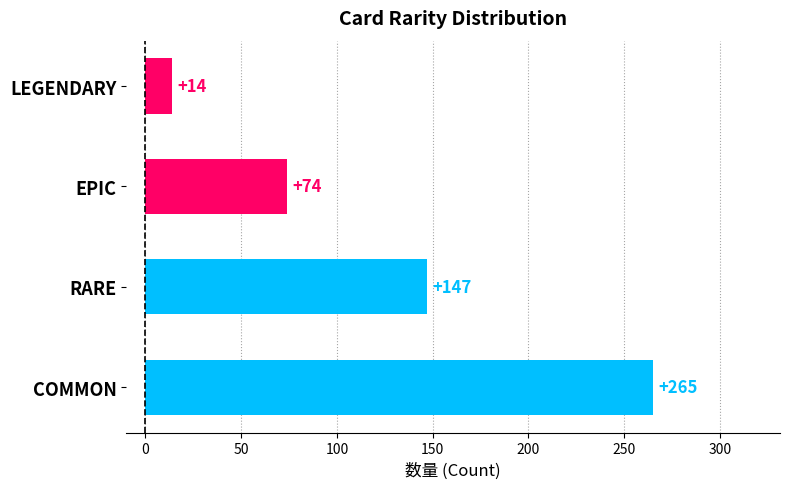

The value at EPIC is 74. True or false?

True